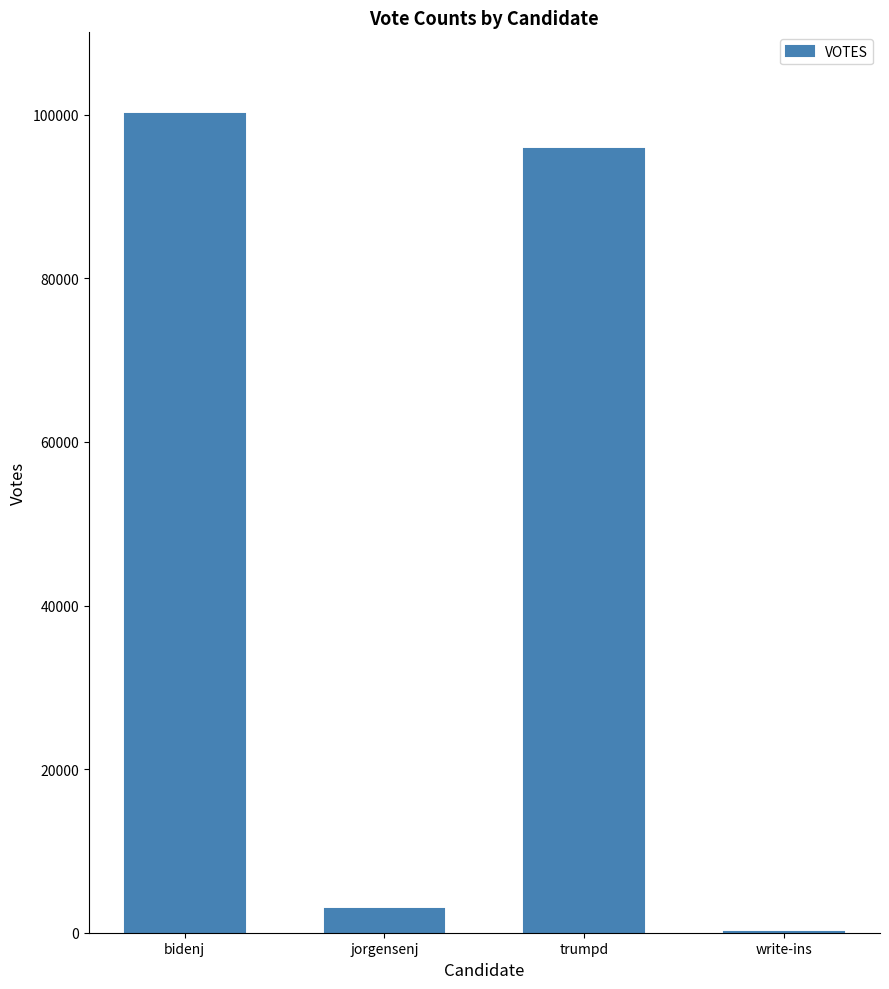

What is the sum of all values?

198943